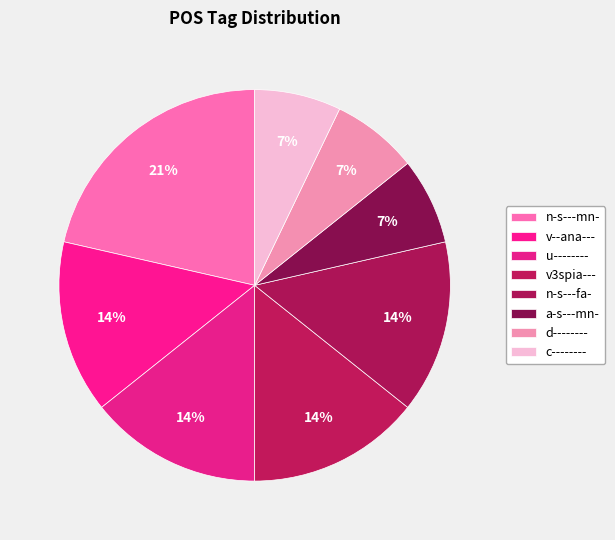

Does any single category account for the majority?

No